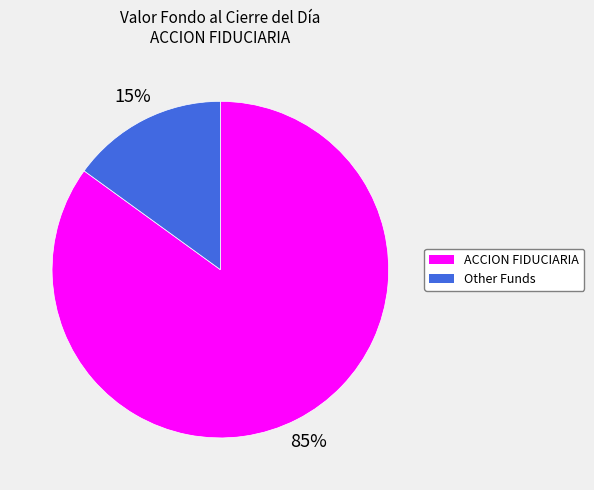

Does any single category account for the majority?

Yes